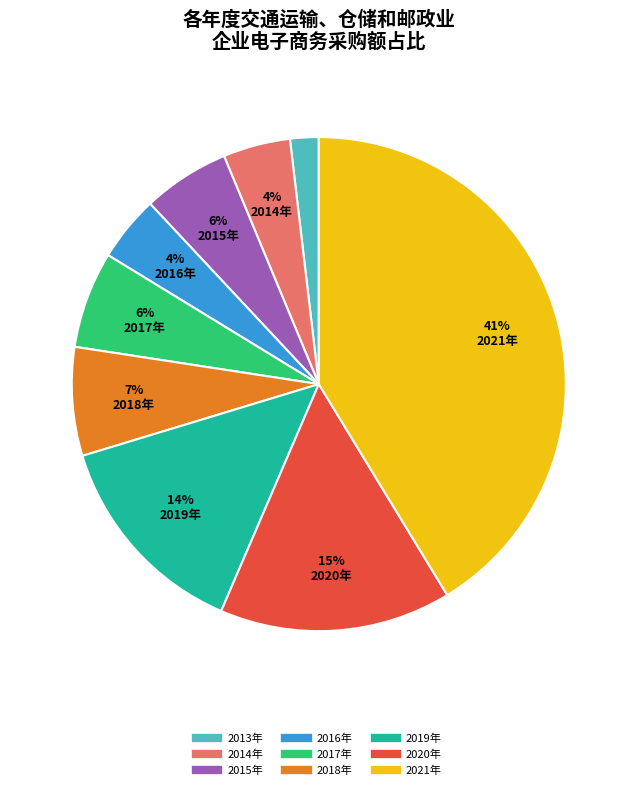

How many slices are in this pie chart?

9